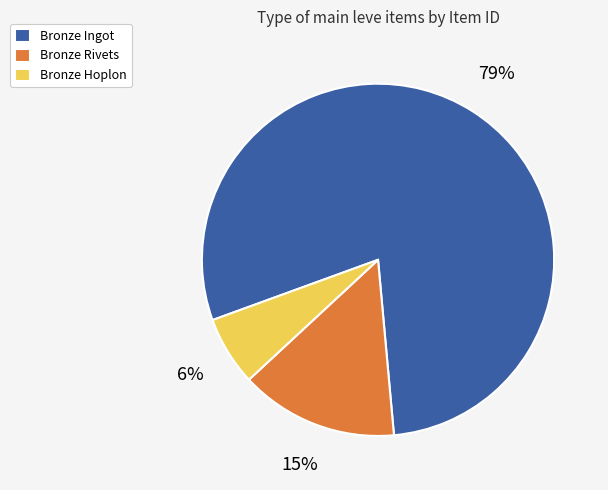

Is Bronze Ingot the majority of the pie?

Yes